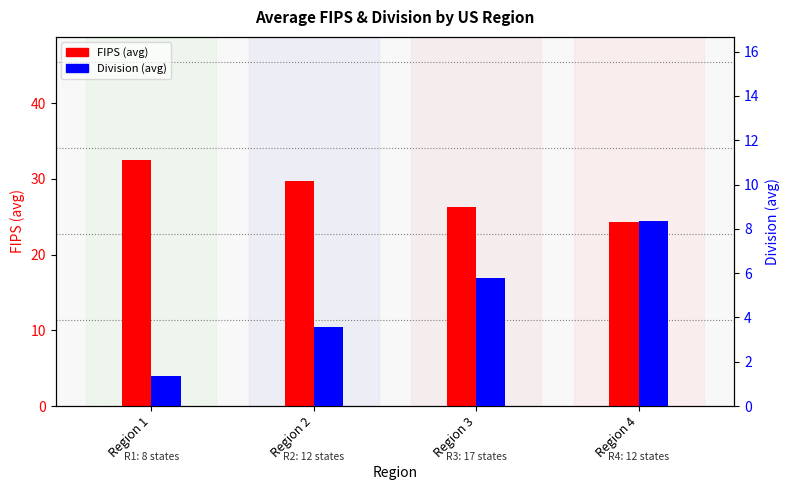

Which has a higher value, Region 2 or Region 3?

Region 2